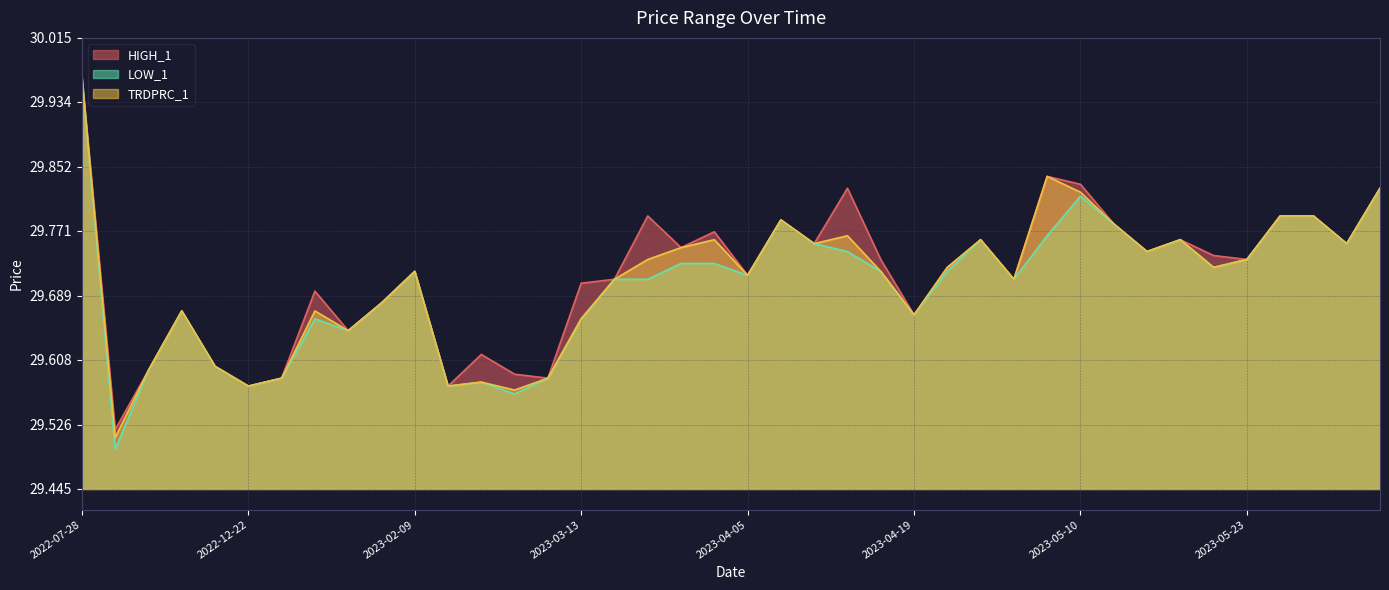

At how many categories does at least one series exceed 29?

40